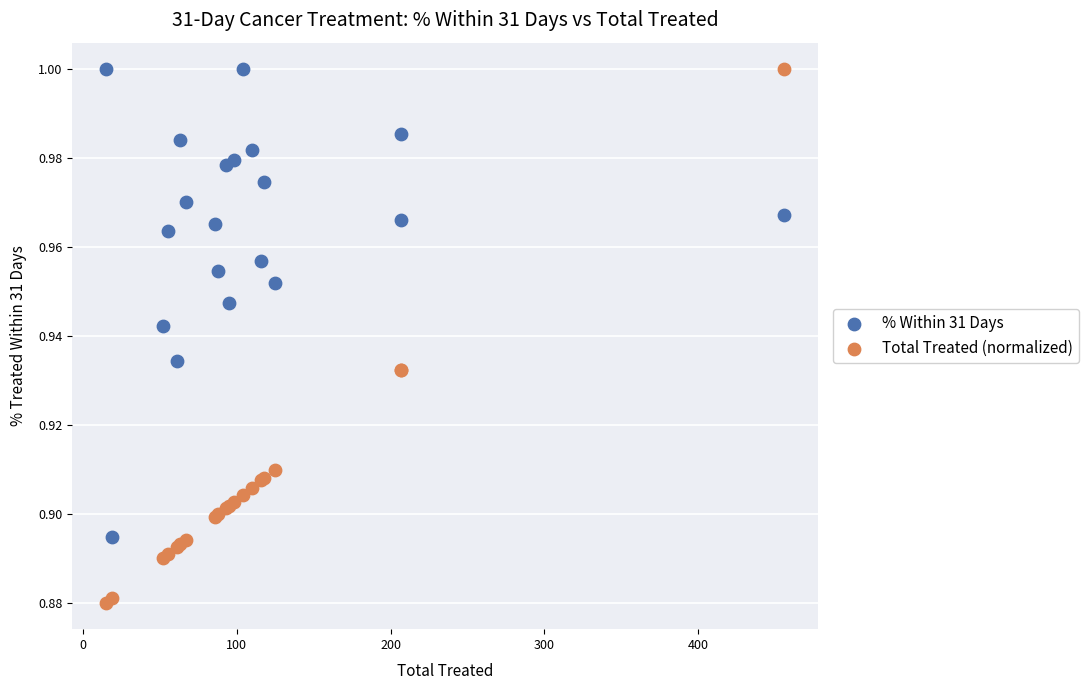

What is the X range (max minus min) for the scatter plot?

441.0